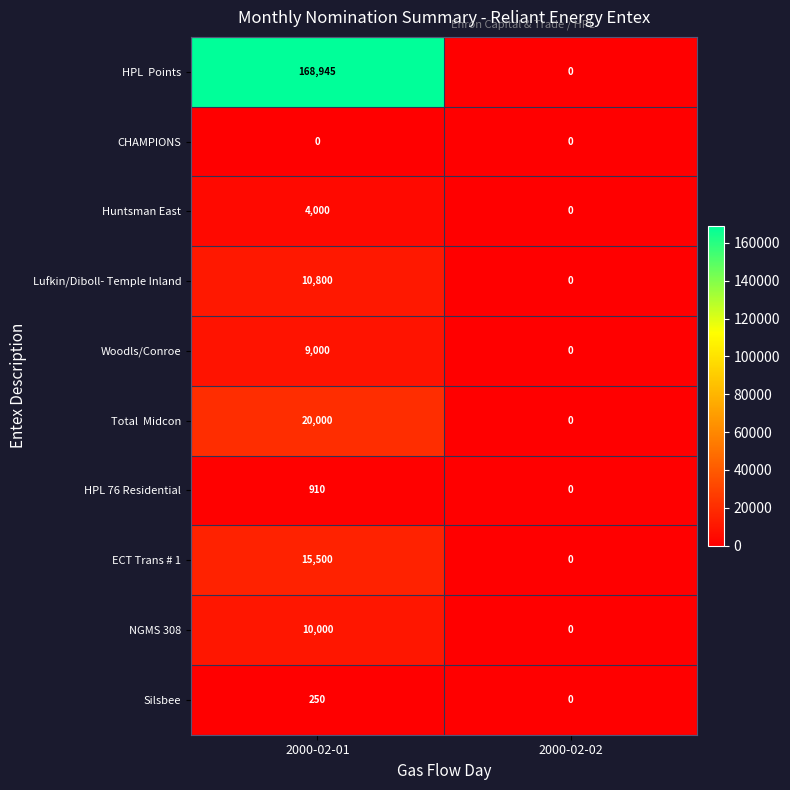

What is the total value across all series at 2000-02-01?

239405